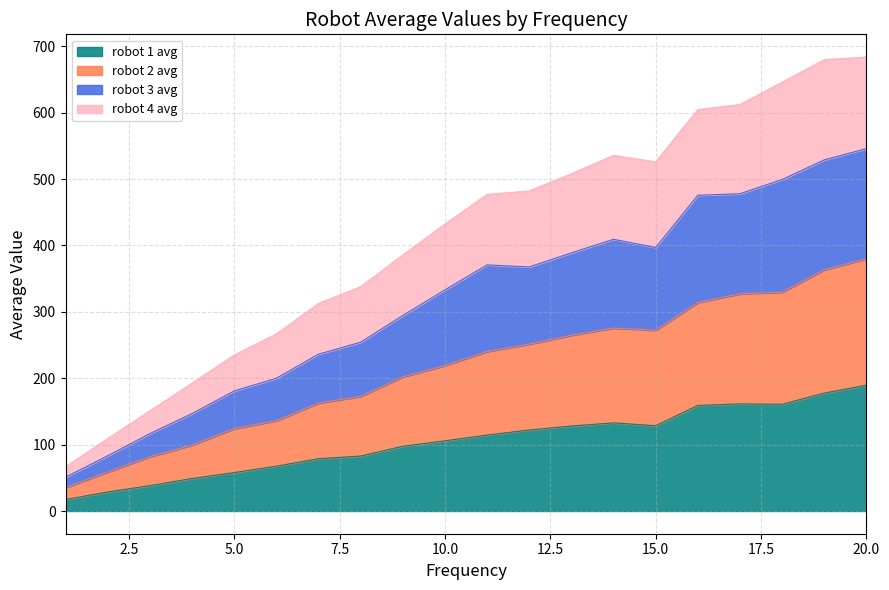

At which label is robot 1 avg closest to 103?

10